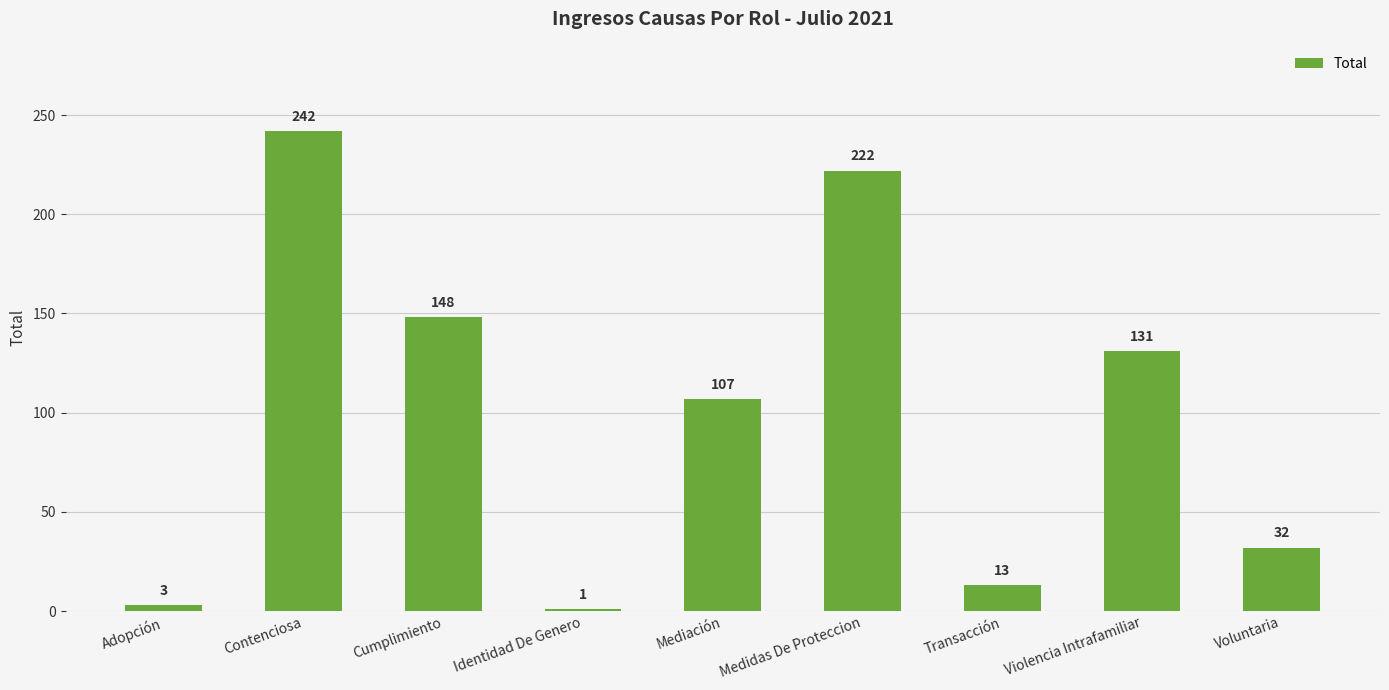

Rank the categories by value from highest to lowest.

Contenciosa, Medidas De Proteccion, Cumplimiento, Violencia Intrafamiliar, Mediación, Voluntaria, Transacción, Adopción, Identidad De Genero